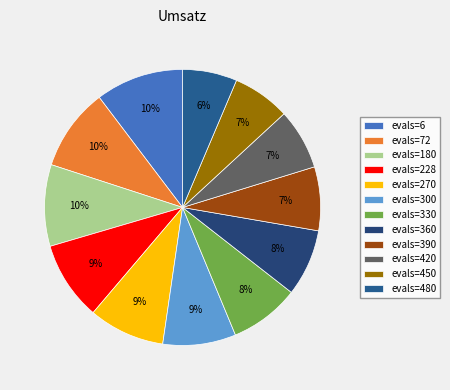

Is there any slice that represents more than half of the pie?

No